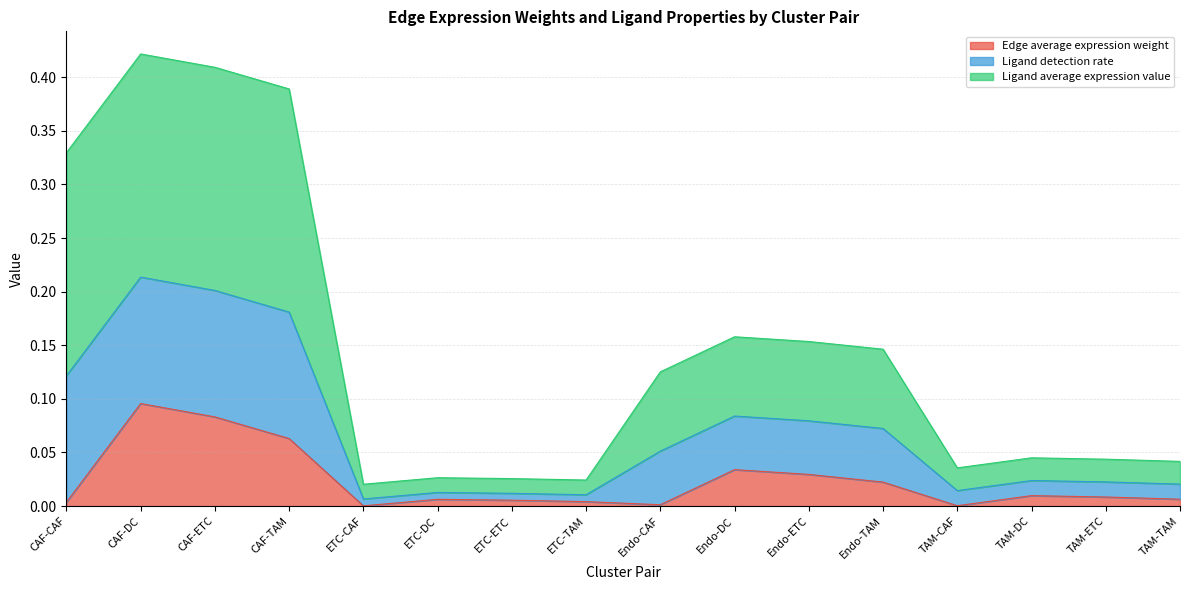

At which label does Edge average expression weight reach its peak?

CAF-DC